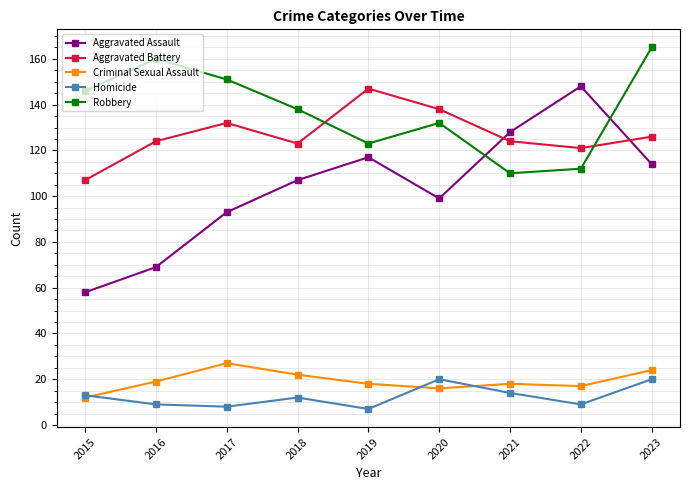

Reading right to left, extract all data points from this chart.

Aggravated Assault: 2023=114	2022=148	2021=128	2020=99	2019=117	2018=107	2017=93	2016=69	2015=58
Aggravated Battery: 2023=126	2022=121	2021=124	2020=138	2019=147	2018=123	2017=132	2016=124	2015=107
Criminal Sexual Assault: 2023=24	2022=17	2021=18	2020=16	2019=18	2018=22	2017=27	2016=19	2015=12
Homicide: 2023=20	2022=9	2021=14	2020=20	2019=7	2018=12	2017=8	2016=9	2015=13
Robbery: 2023=165	2022=112	2021=110	2020=132	2019=123	2018=138	2017=151	2016=160	2015=146